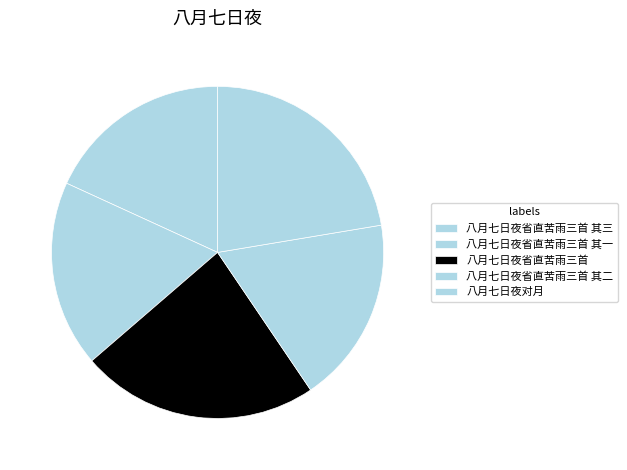

What is the ratio of the value at 八月七日夜省直苦雨三首 其一 to the value at 八月七日夜省直苦雨三首?

0.8